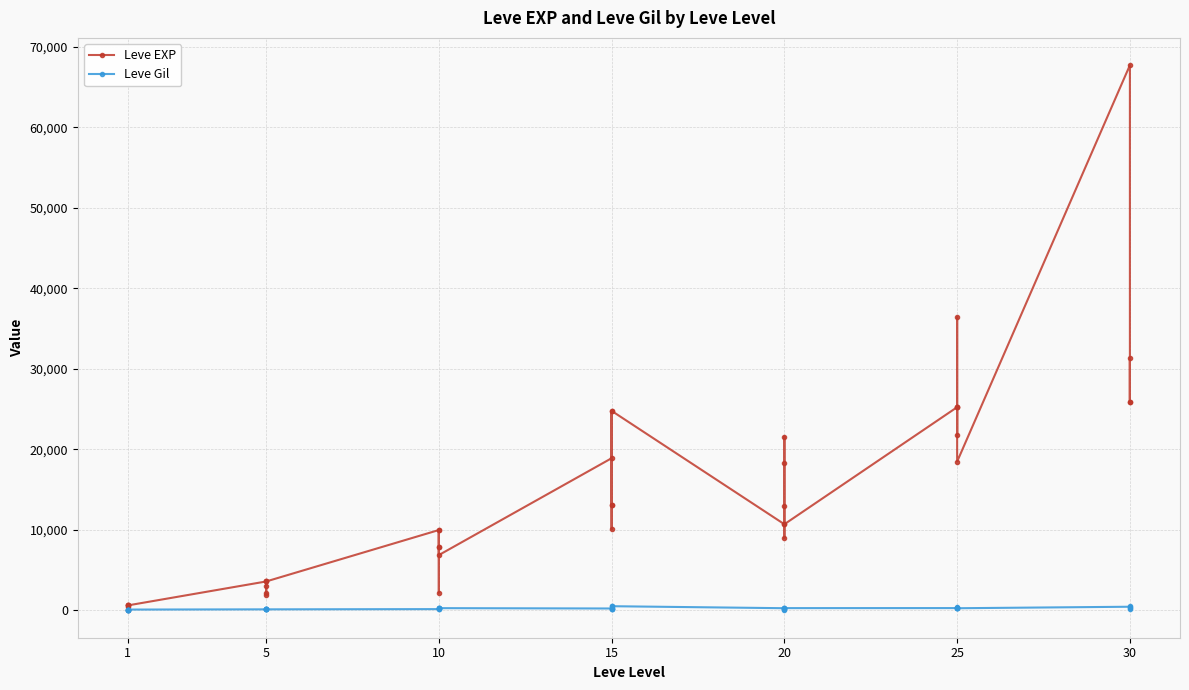

What is the average value of the Leve EXP series?

13930